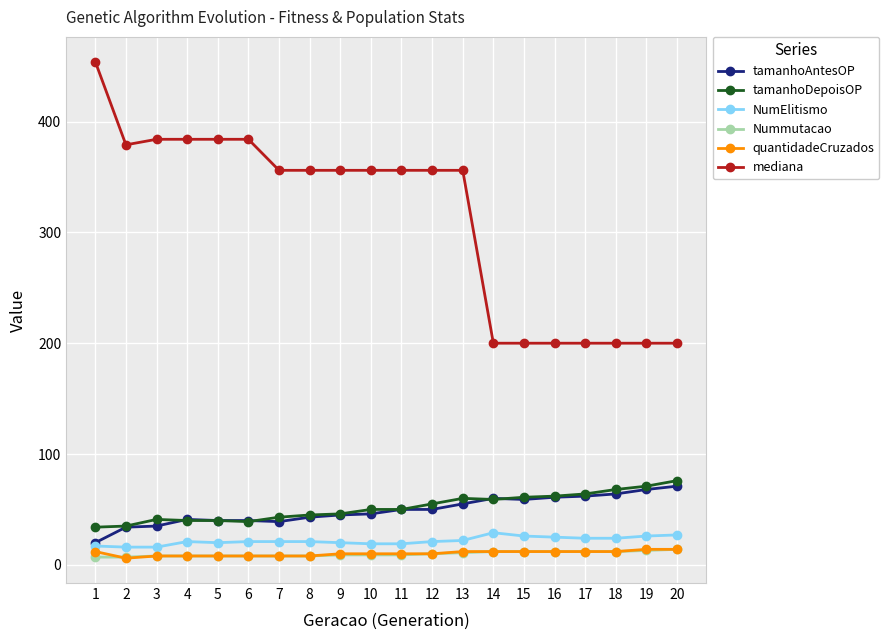

What is the approximate value of tamanhoAntesOP at 17, to the nearest 5?

60